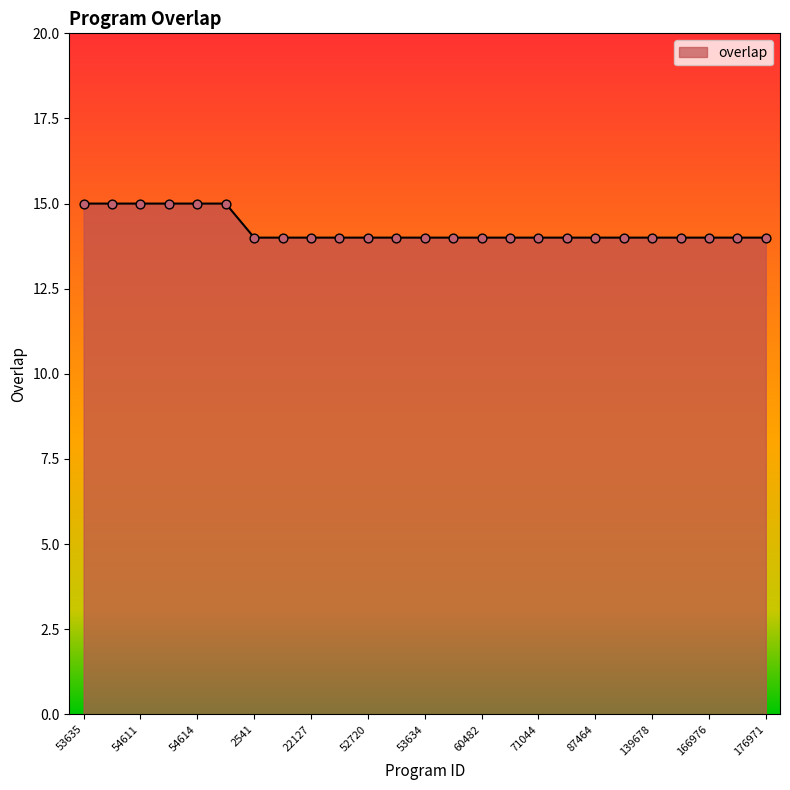

What is the minimum value shown in the chart?

14